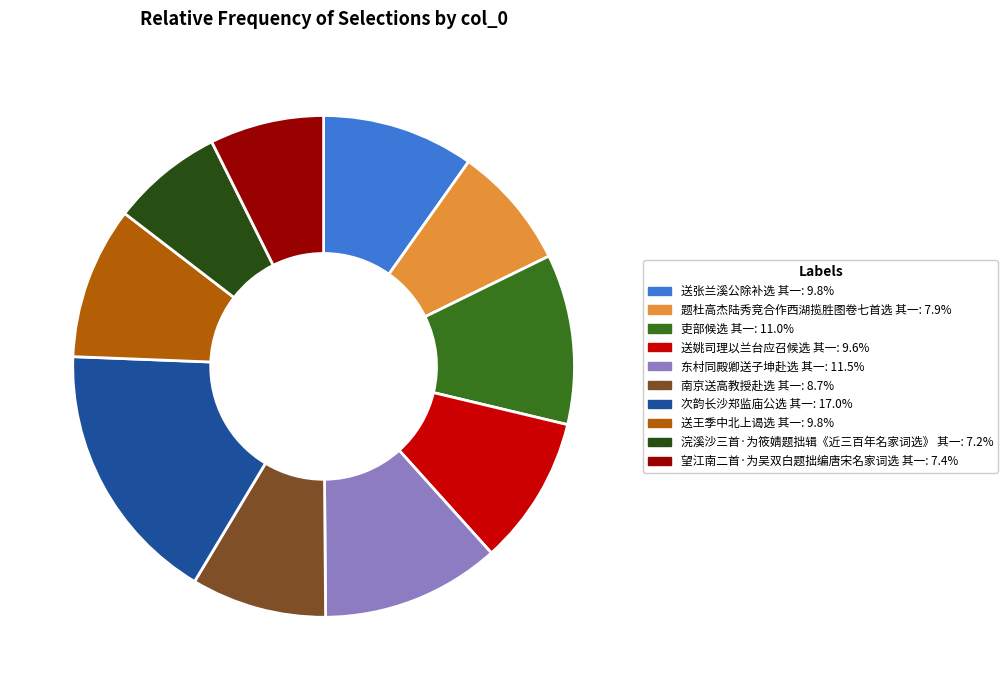

Which slice is the largest?

次韵长沙郑监庙公选 其一